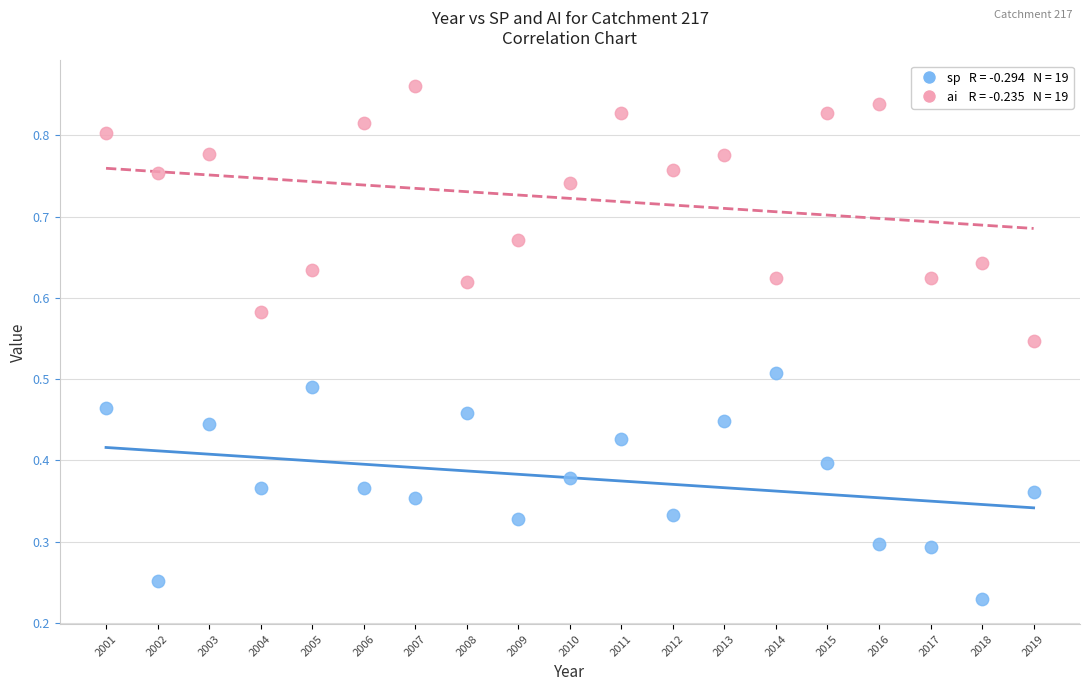

Across all data points, what is the range of X values (max minus min)?

18.0